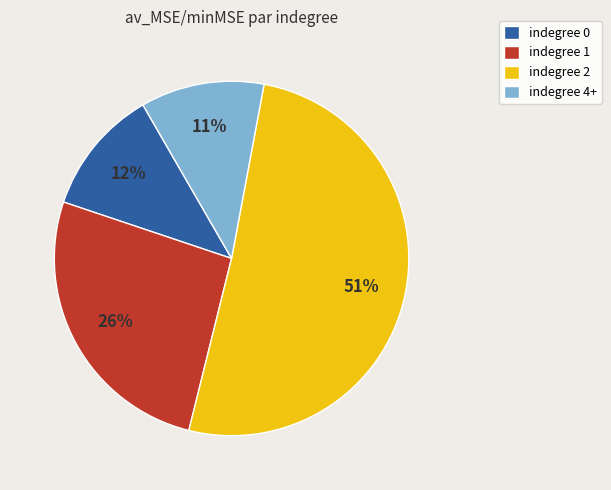

What is the largest slice in the pie chart?

indegree 2